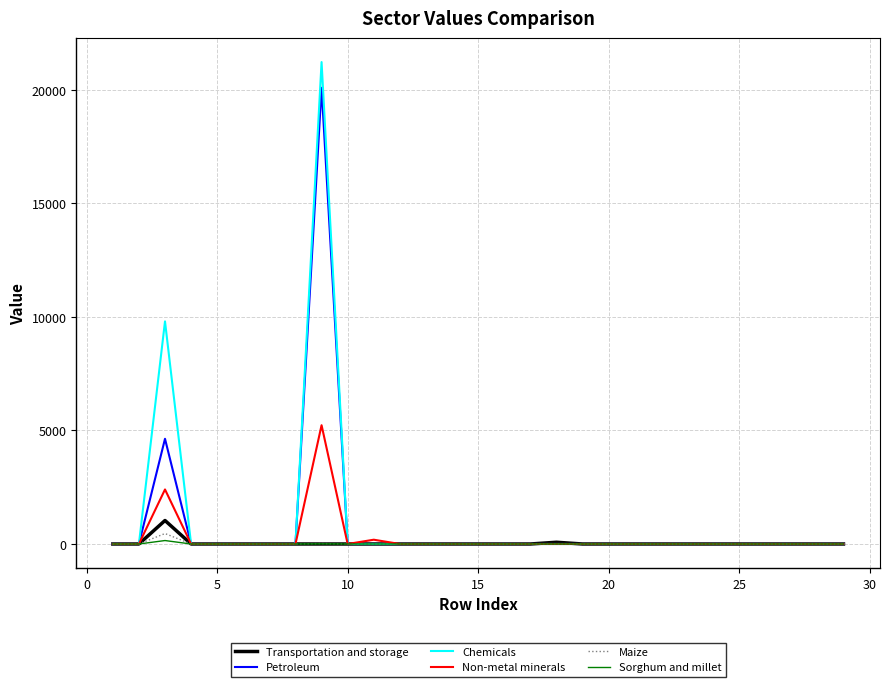

Does the chart have visible grid lines?

Yes